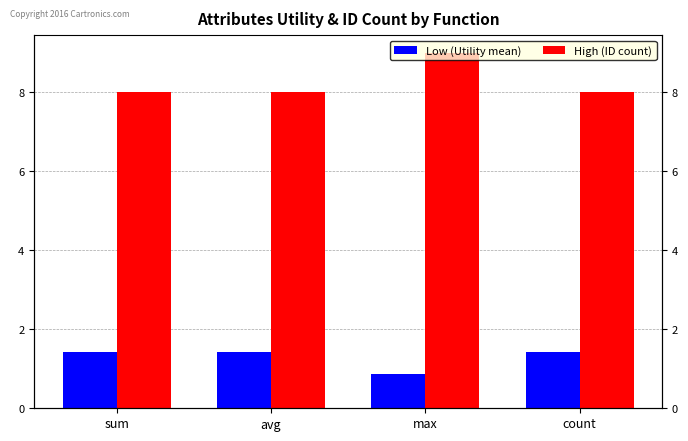

What is the difference between the highest and lowest values at sum?

6.6